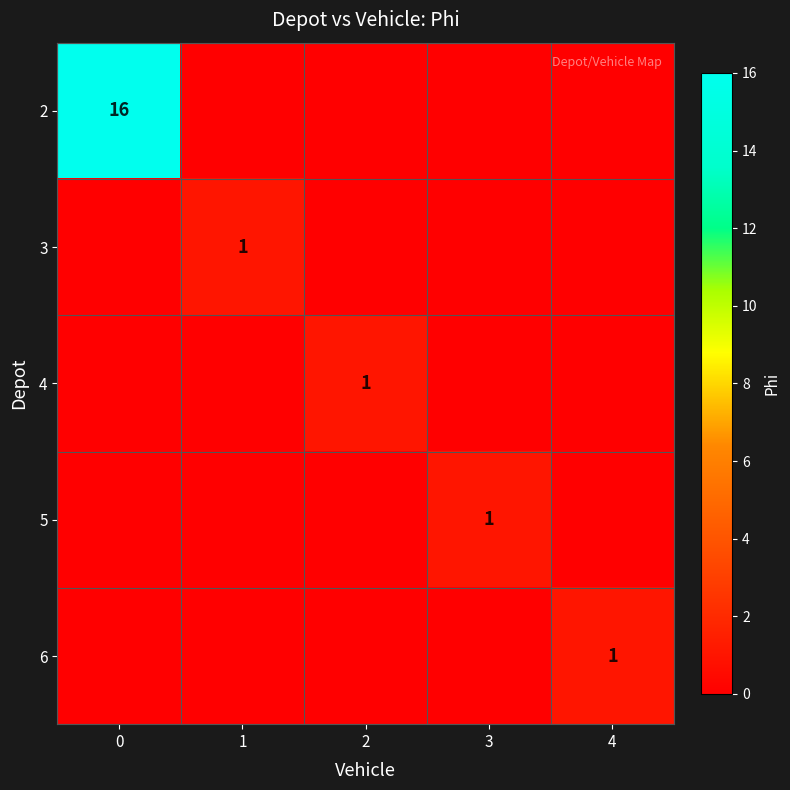

What is the sum of all 2 values?

16